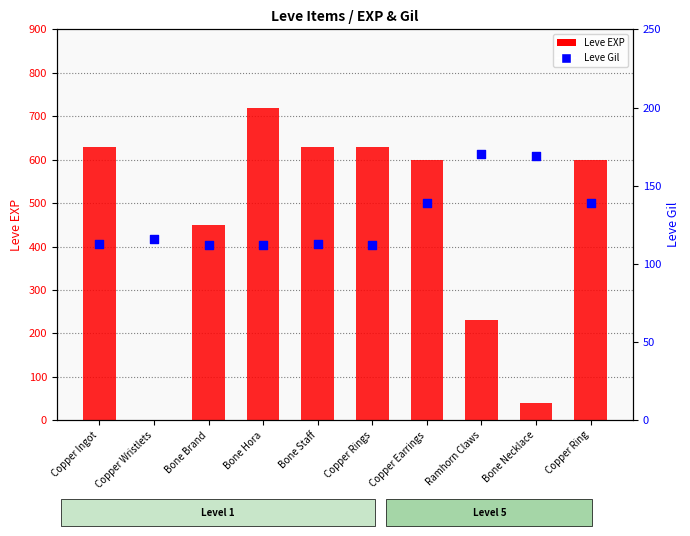

Which series reaches the minimum Y coordinate?

Leve EXP